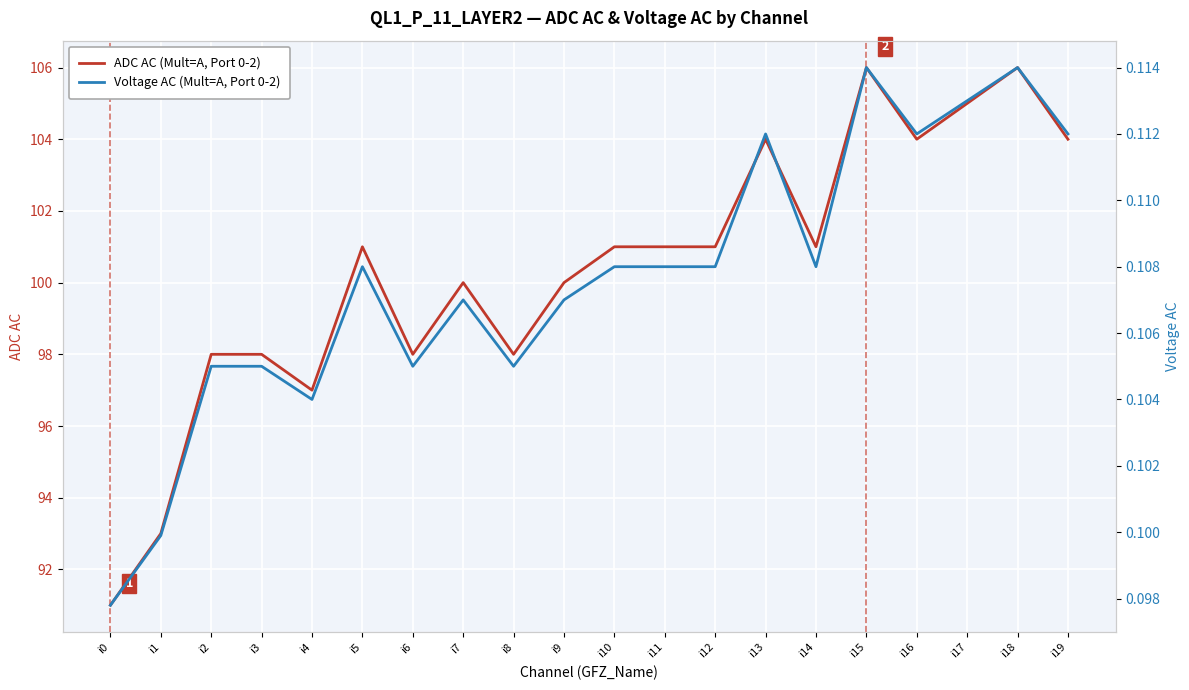

In Voltage AC, how many points are lower than both neighbors (excluding endpoints)?

5